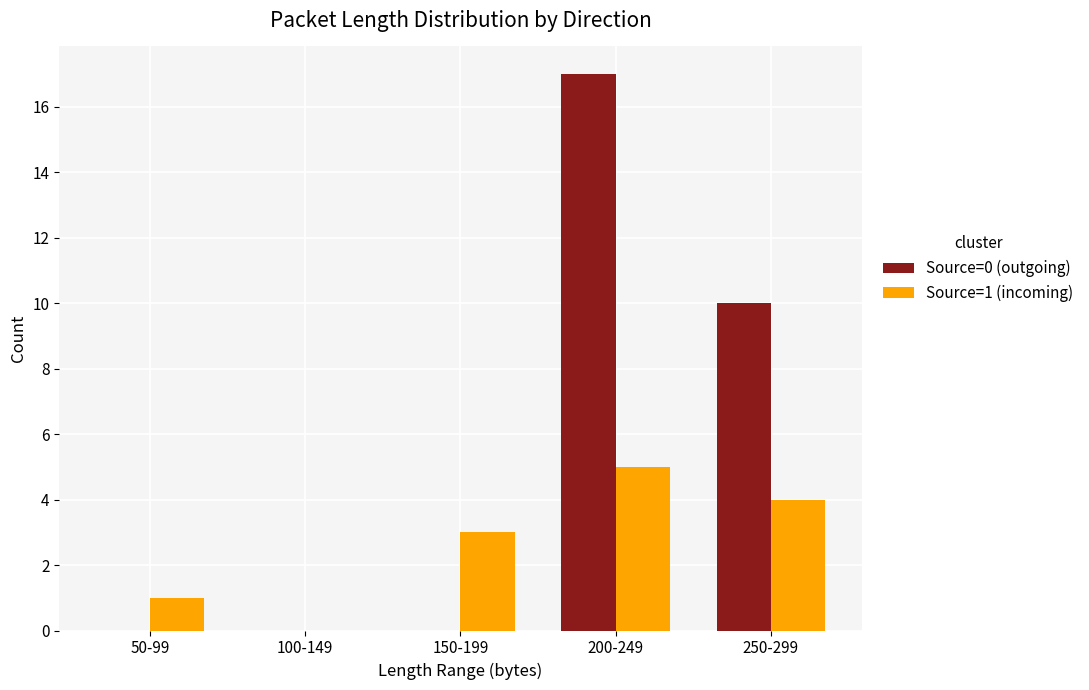

What is the spread (max minus min) of values at 50-99?

1